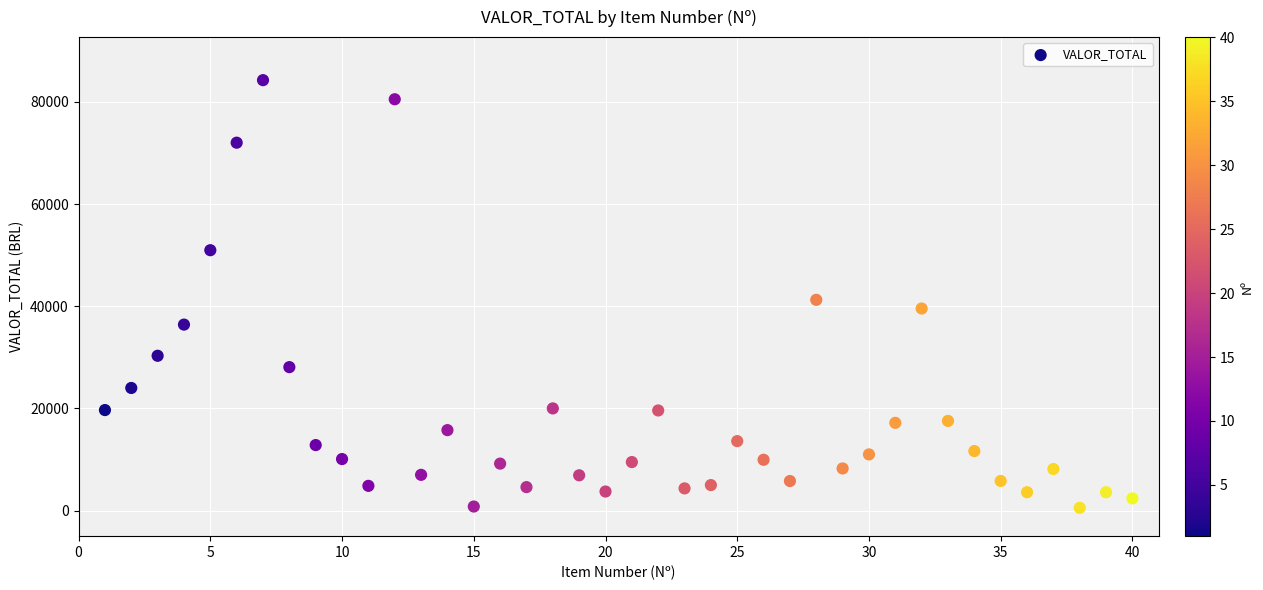

What Y value in the scatter plot is closest to 42391?

41250.0